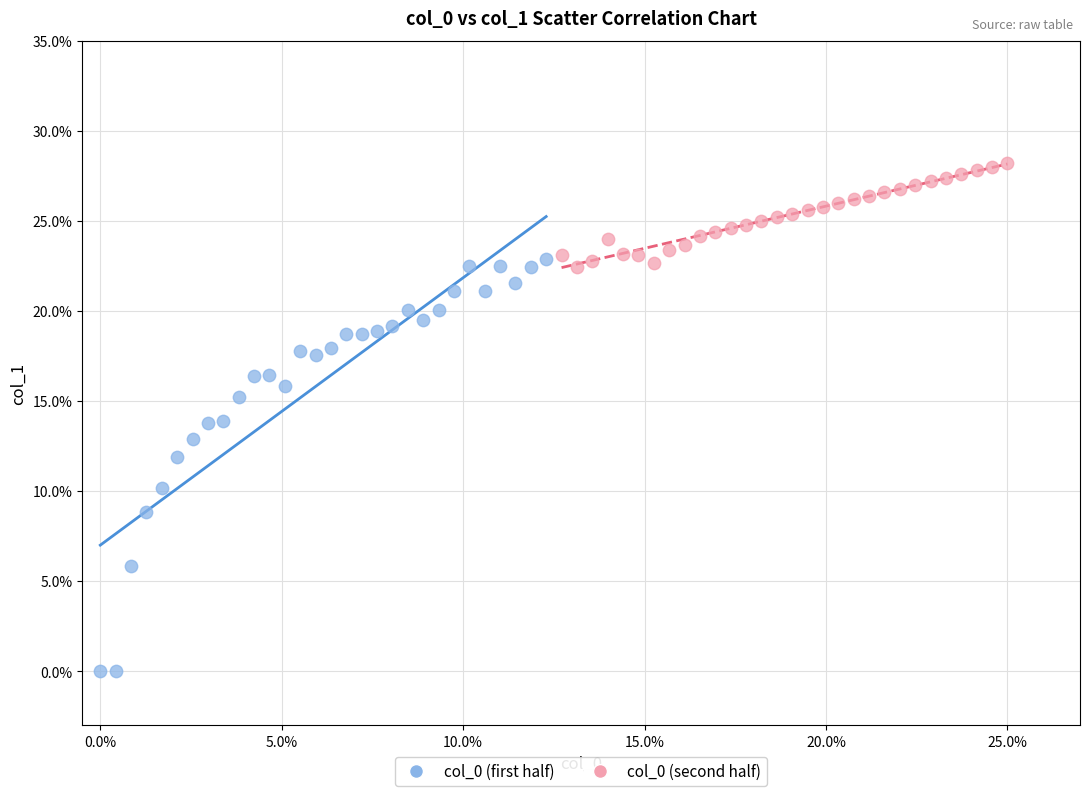

Which series contains the lowest Y value?

col_0 (first half)